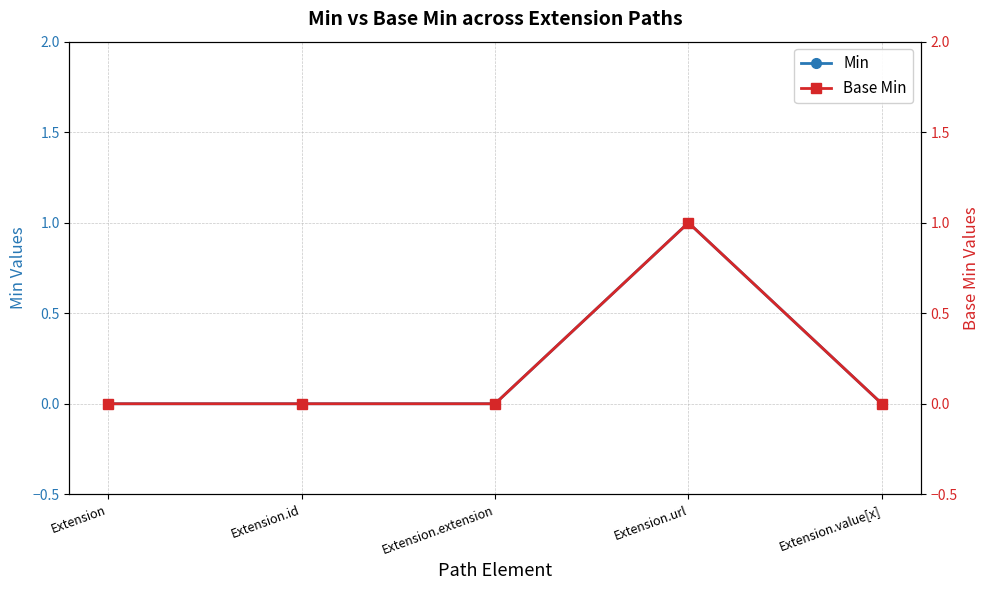

Is it true that Min equals 0 at Extension.id?

True